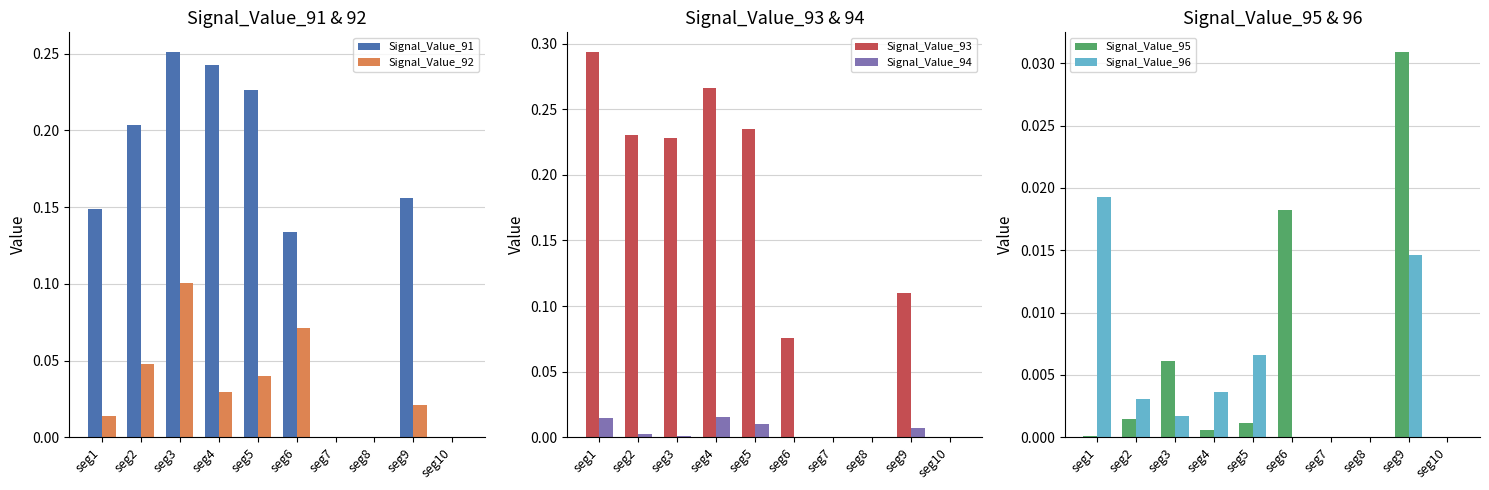

How many groups of bars are there?

10